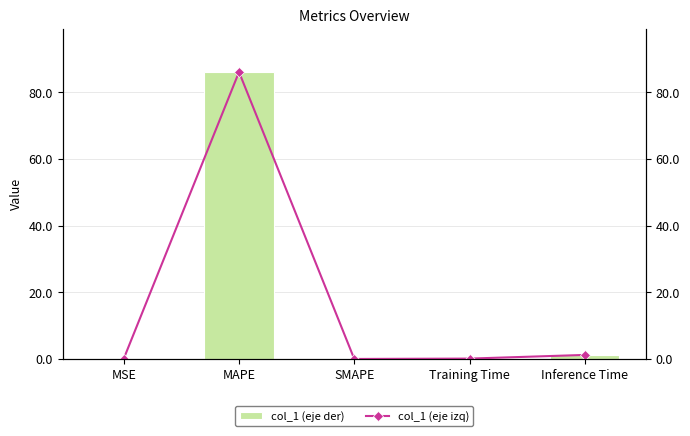

What are all the series names shown in the legend?

col_1 (eje der), col_1 (eje izq)